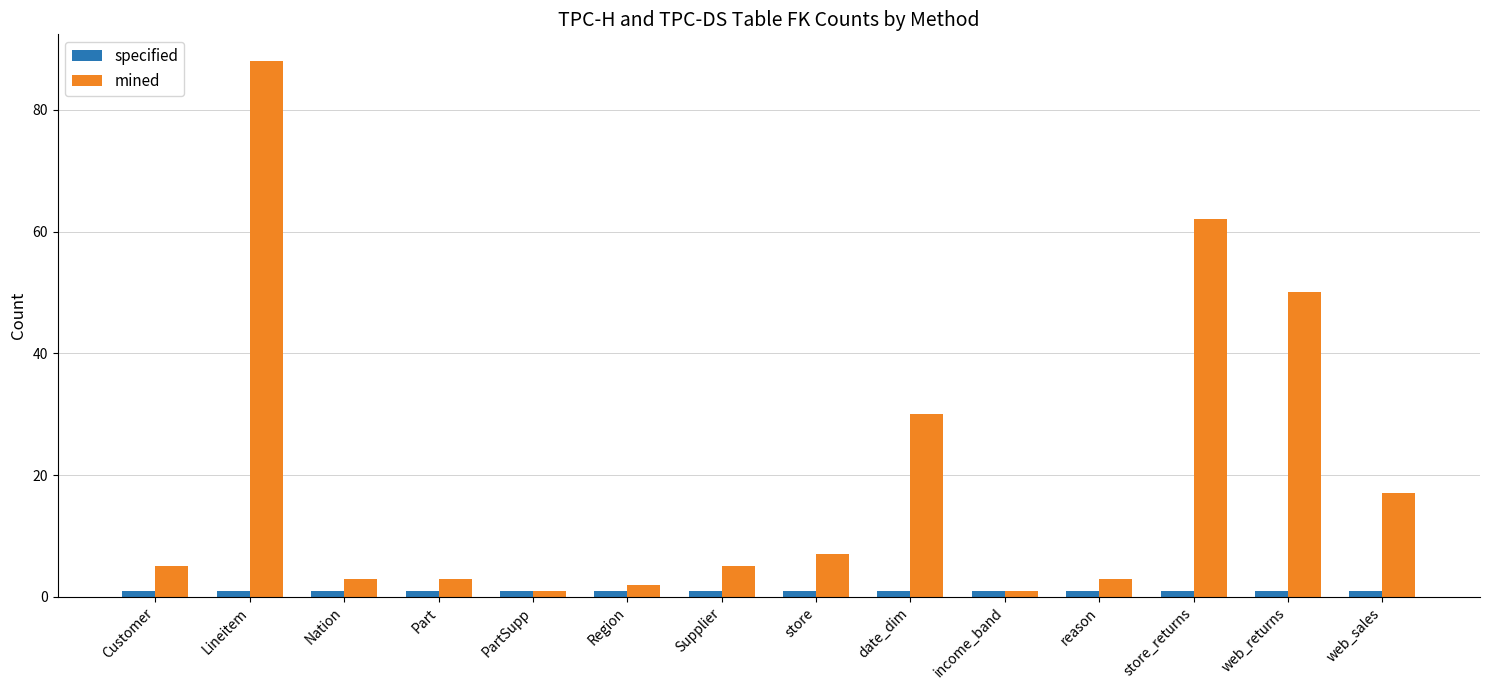

What is the difference between the maximum and minimum values in the mined series?

87